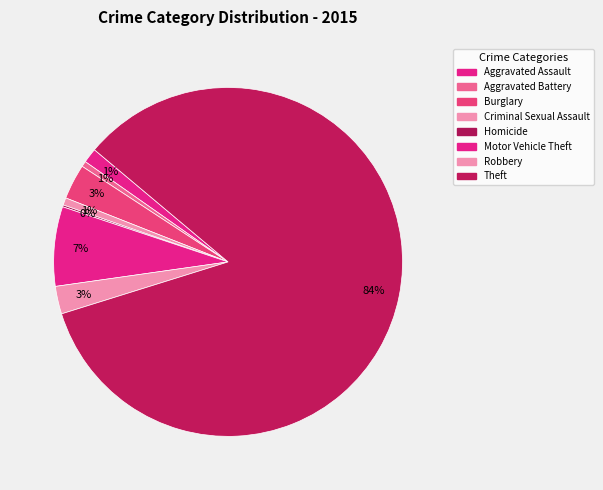

How many slices are in this pie chart?

8